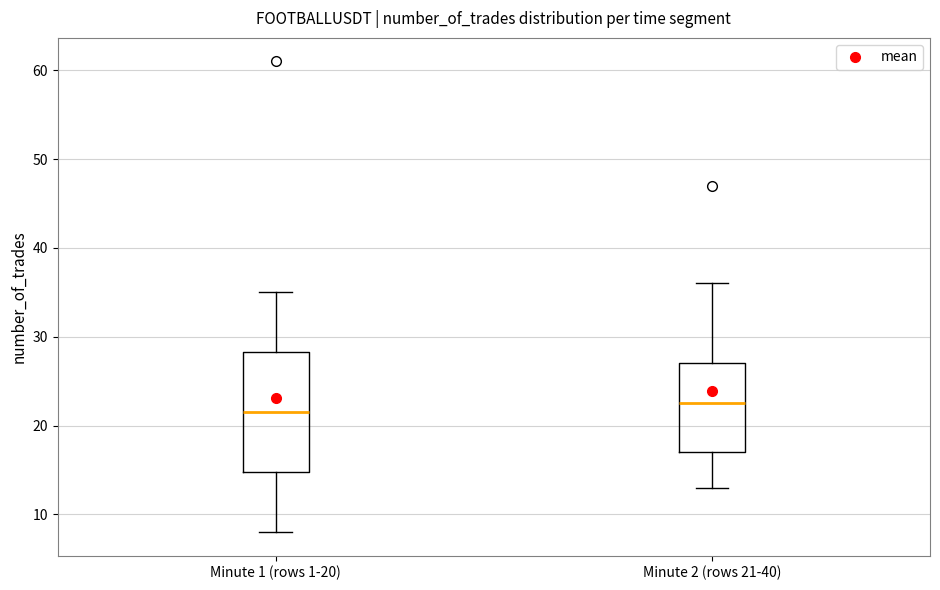

Which box is the tallest, from its lower edge to its upper edge?

Minute 1 (rows 1-20)